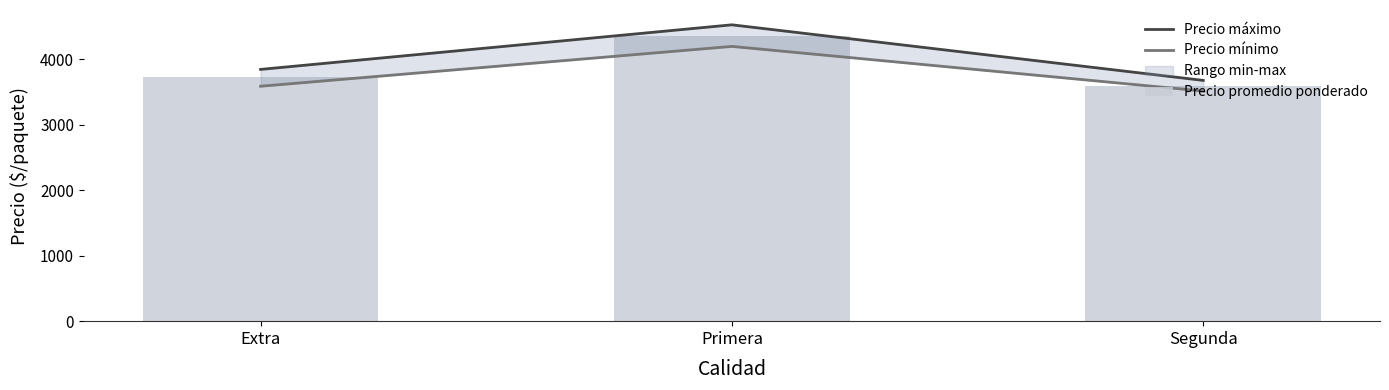

The value of Precio promedio ponderado at Segunda is 3585.8. True or false?

True